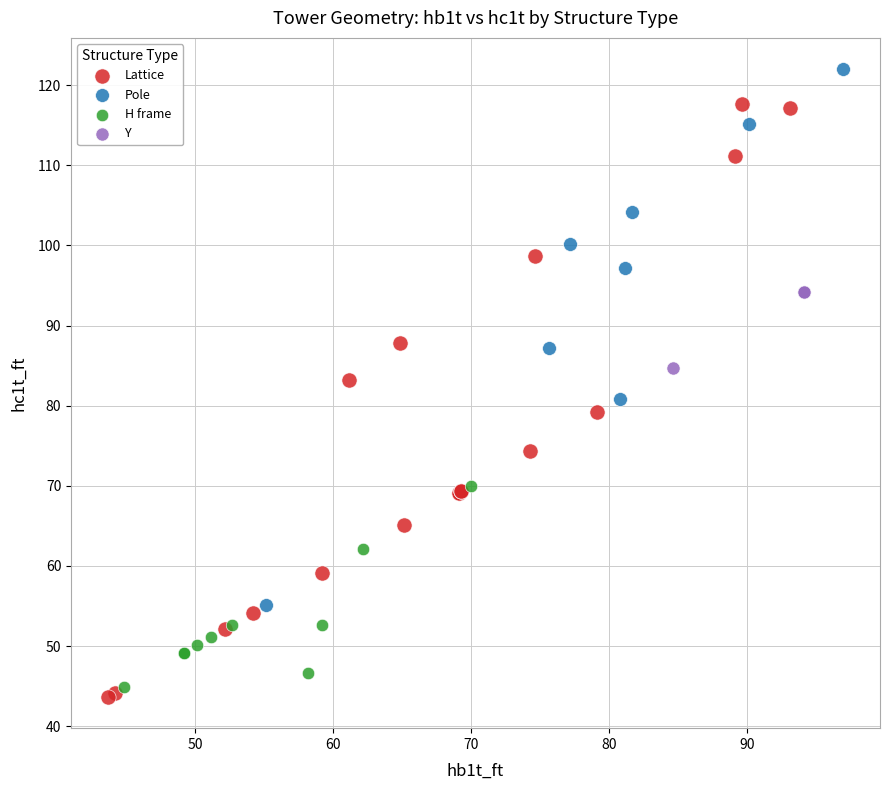

What are all the series names shown in the legend?

Lattice, Pole, H frame, Y